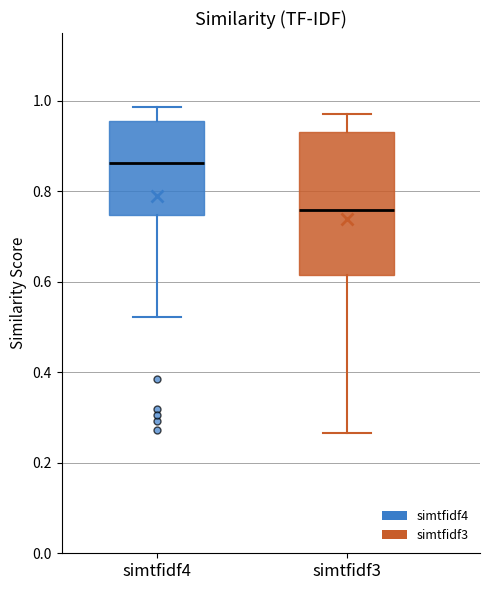

Where does the lower whisker of the box for simtfidf3 end on the y-axis? The values are not printed on the chart, so give them approximately, as read against the axis.

0.26